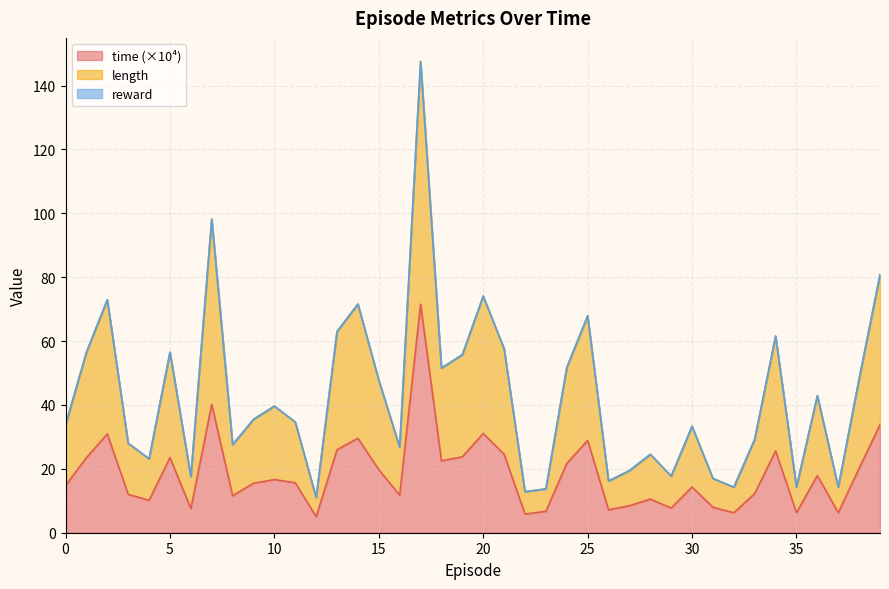

What is the lowest value of the time (×10⁴) series?

5.0